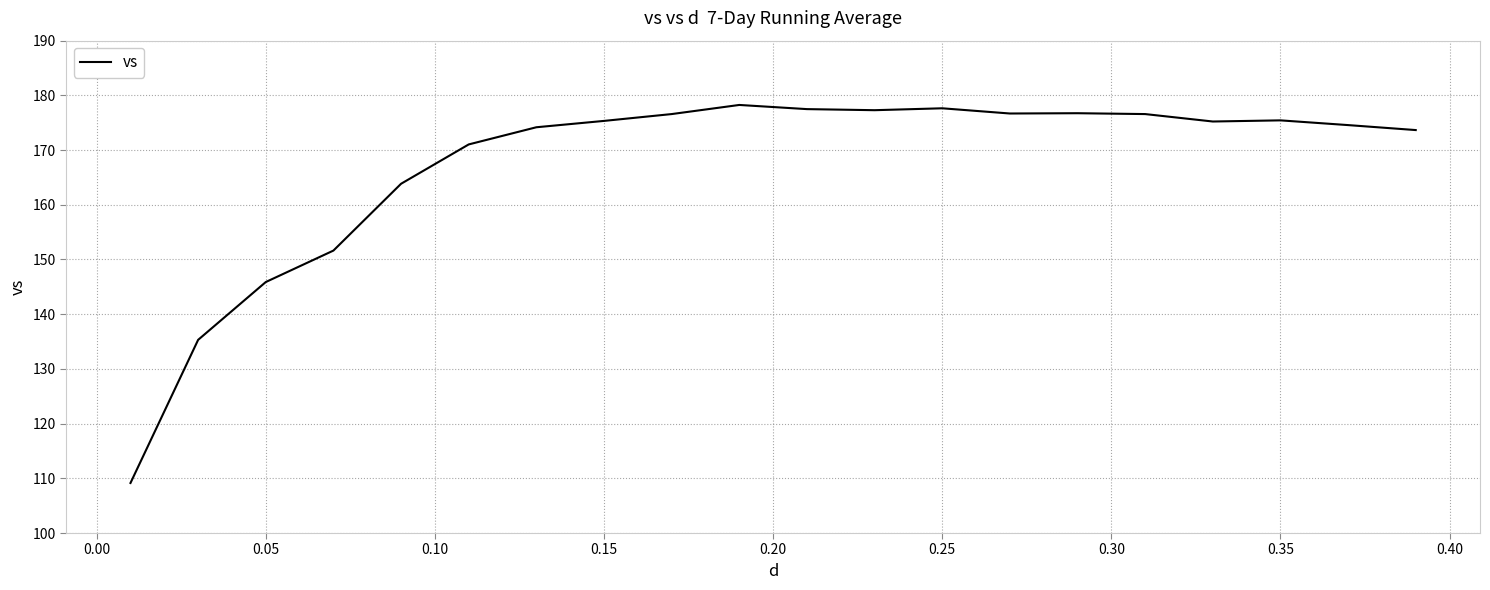

What is the smallest value displayed?

109.1